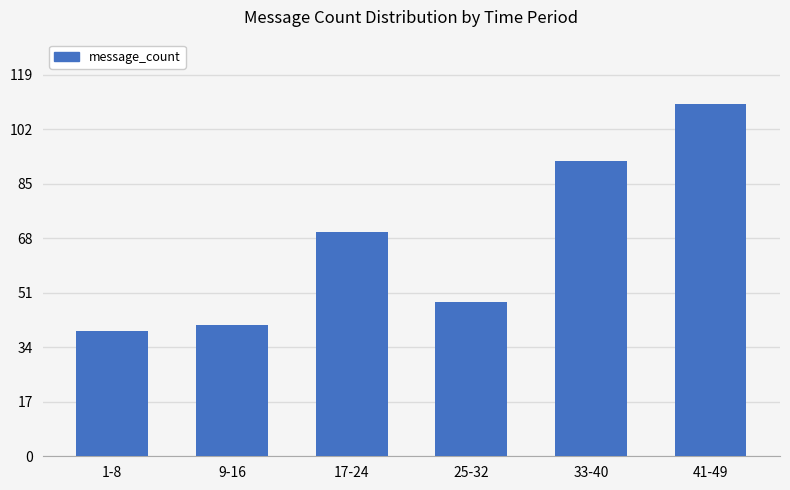

How many distinct data groups are displayed?

1